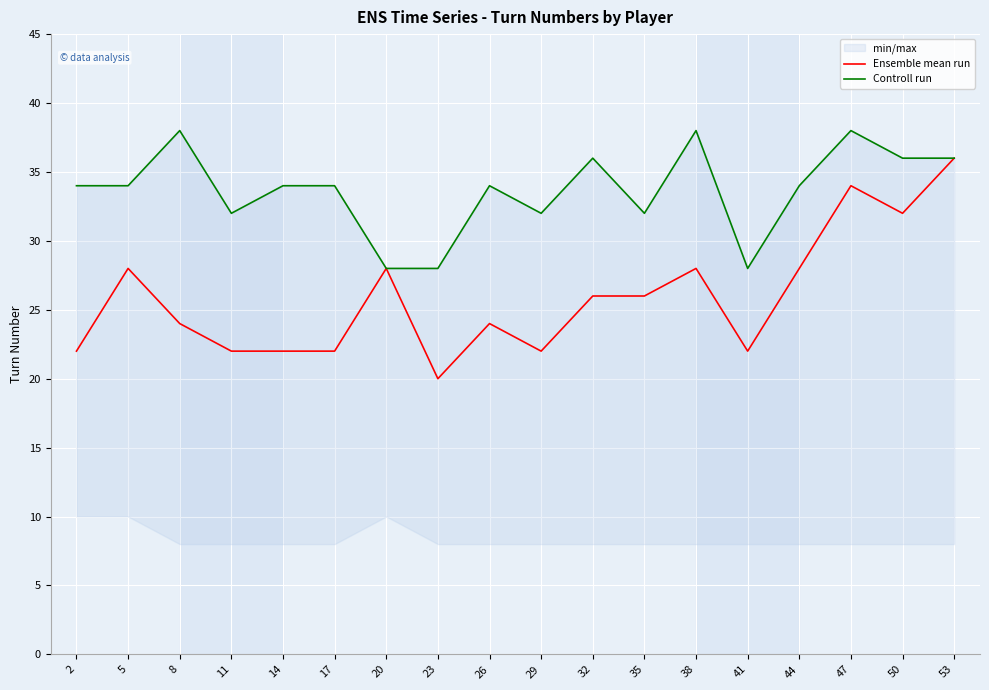

Is the value of Ensemble mean run at 32 greater than the value of Controll run at 14?

No